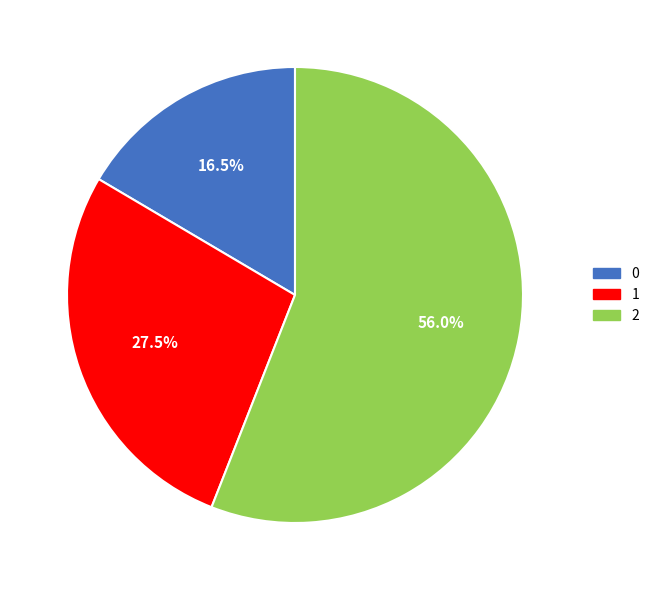

Between 1 and 0, which is larger?

1